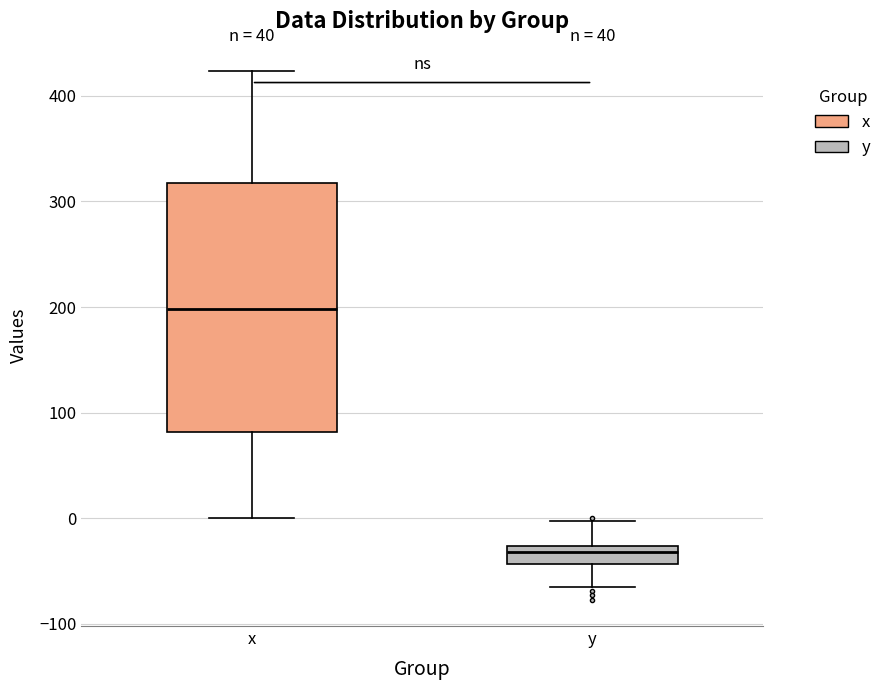

Comparing the boxes themselves (not the whiskers), which one is the tallest?

x